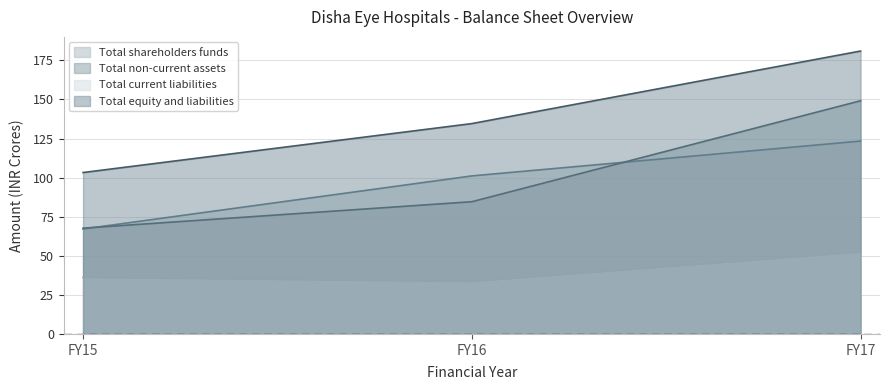

Between FY15 and FY16, which series saw the biggest shift?

Total shareholders funds